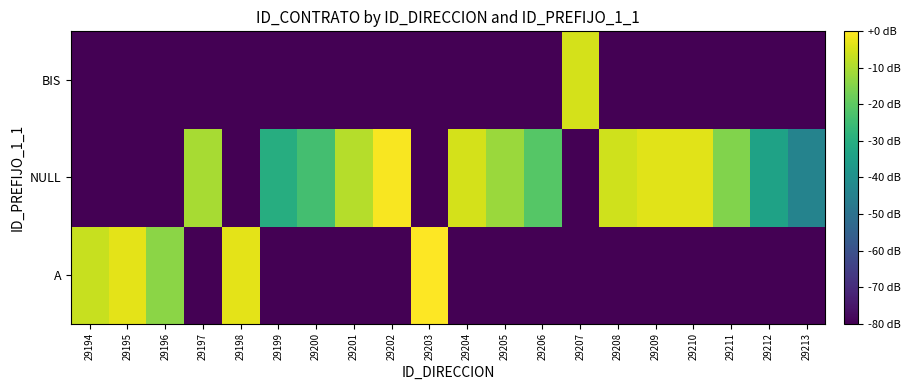

Between 29206 and 29203, which is larger?

29203